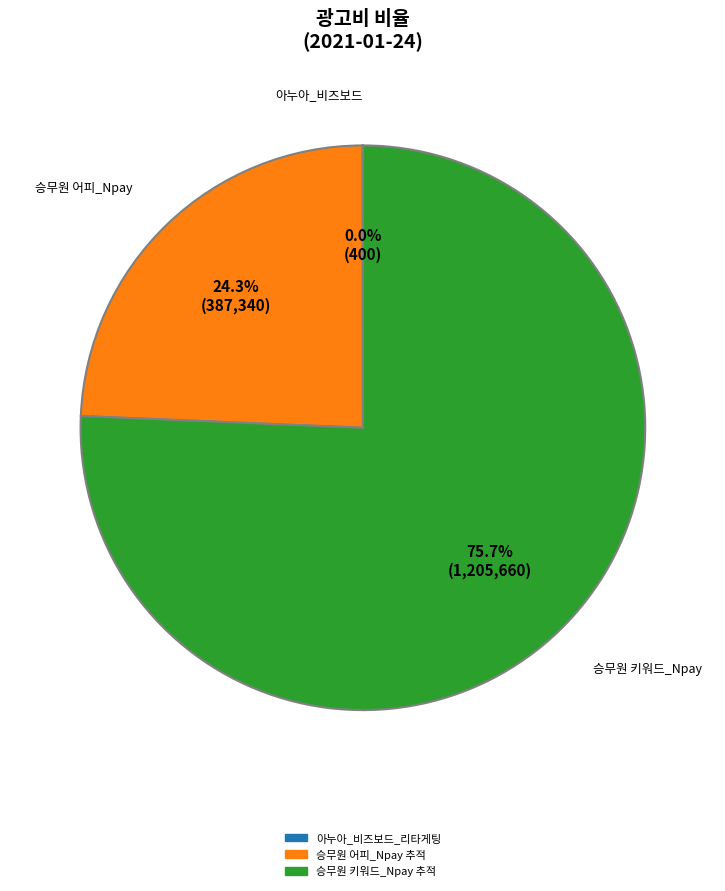

Does any single category account for the majority?

Yes